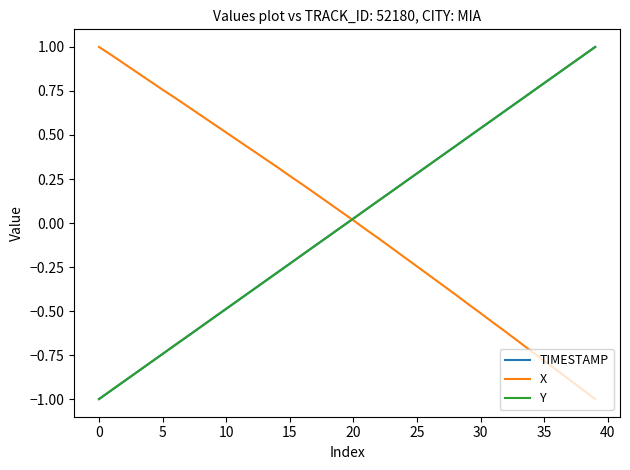

True or false: Y has more than 1 interior local peaks.

False